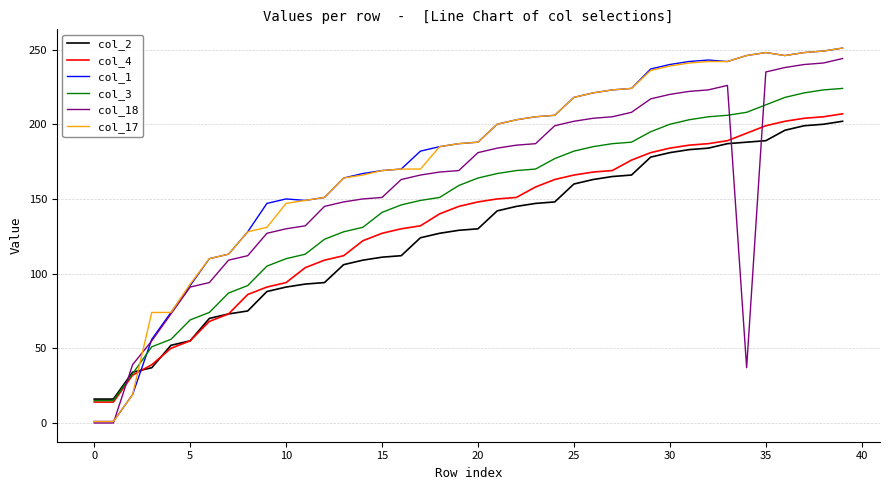

Where does the col_2 series first go above 130?

21